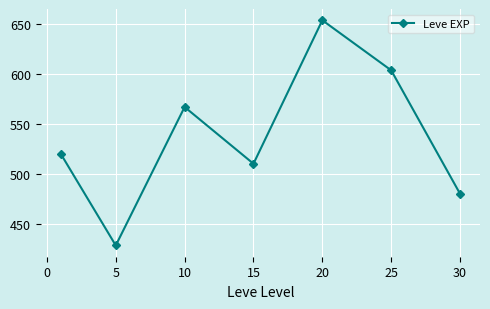

What is the value of the 1st point from the left?

520.0